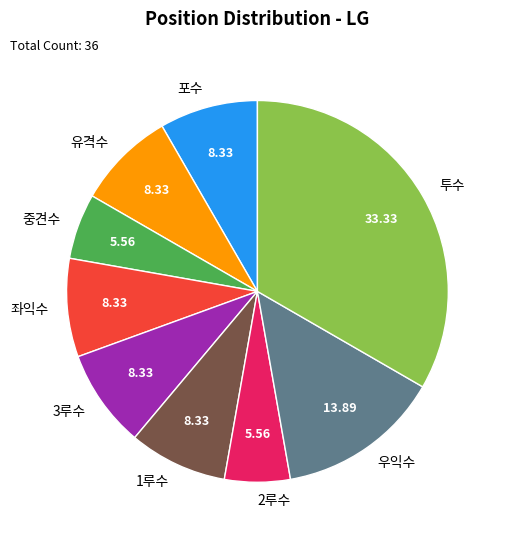

Does 3루수 represent more than half of the total?

No